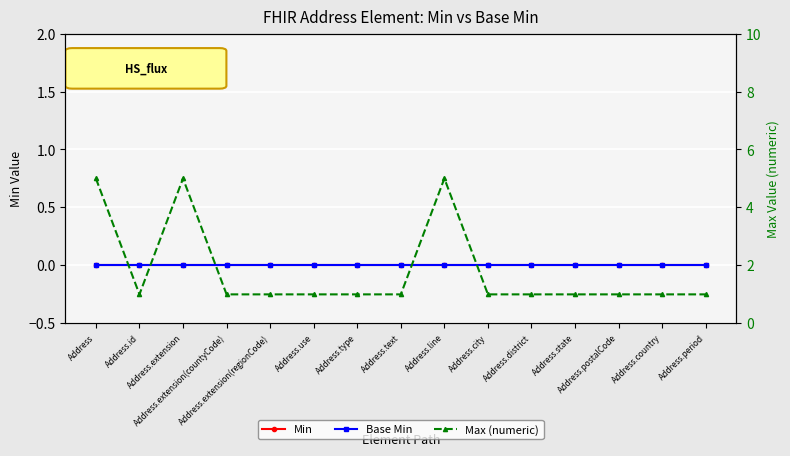

True or false: Base Min and Max (numeric) cross at least once.

False